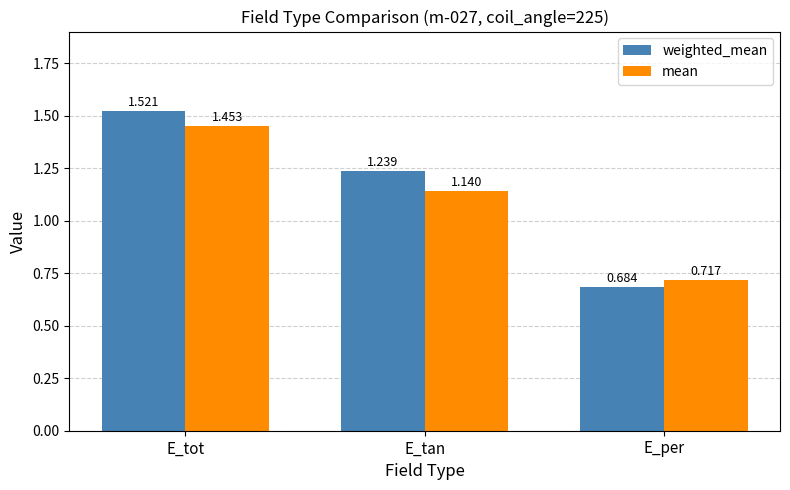

At how many categories does at least one series exceed 1?

2